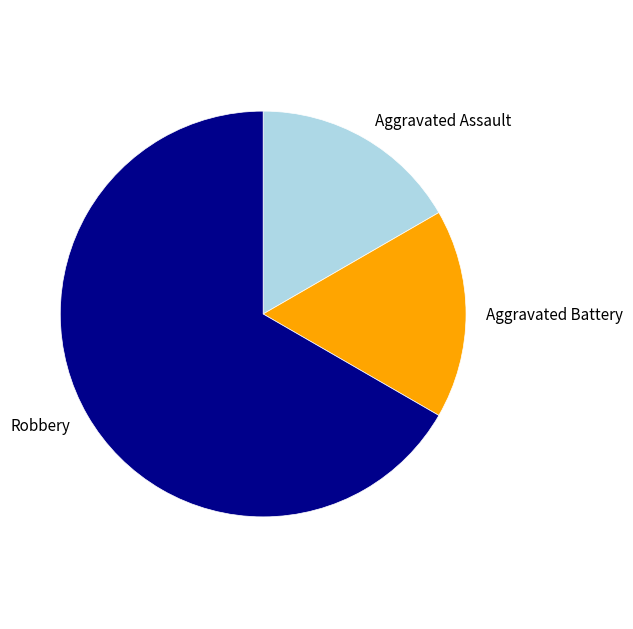

Between Robbery and Aggravated Assault, which is larger?

Robbery